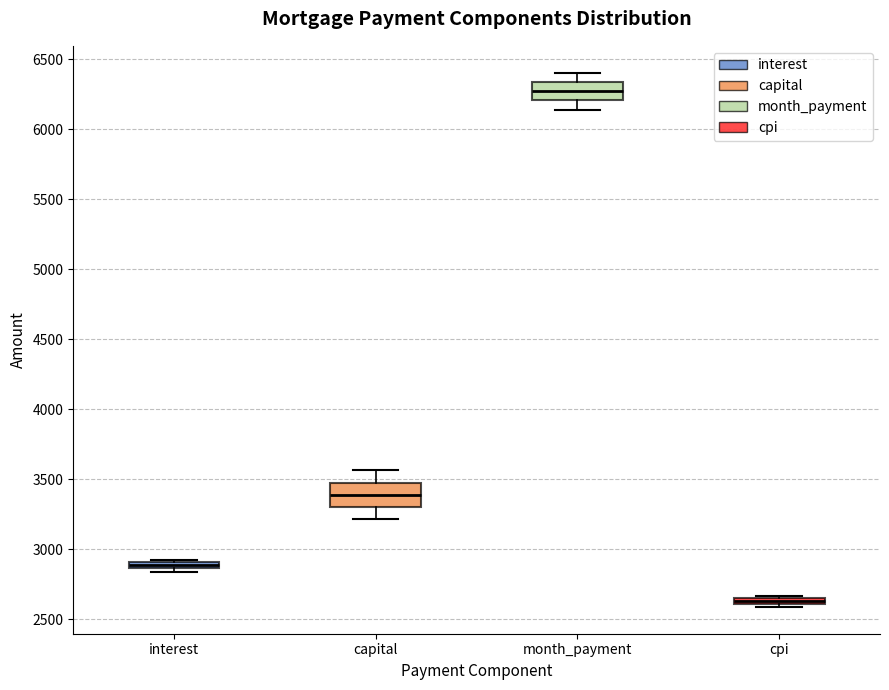

Which box has the highest median line?

month_payment